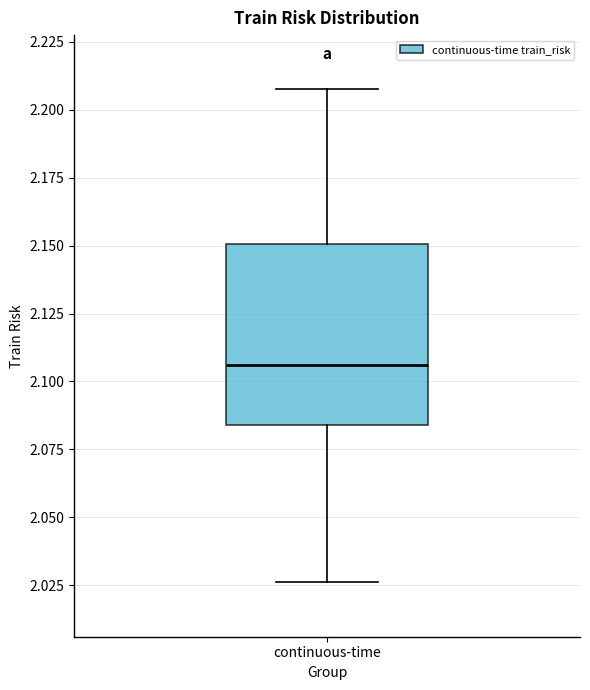

Transcribe this box plot: give where the median line is, the range the box spans, and where the two whiskers end, as read against the y-axis. The values are not printed on the chart, so give them approximately, as read against the axis.

median 2.105, box 2.085 to 2.150, whiskers 2.025 to 2.205